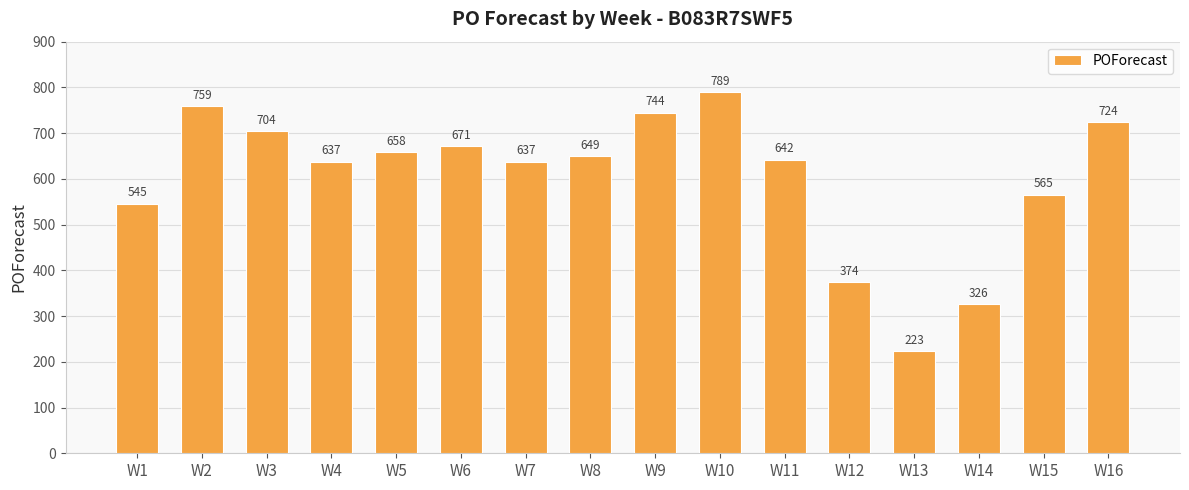

What is the greatest value displayed?

789